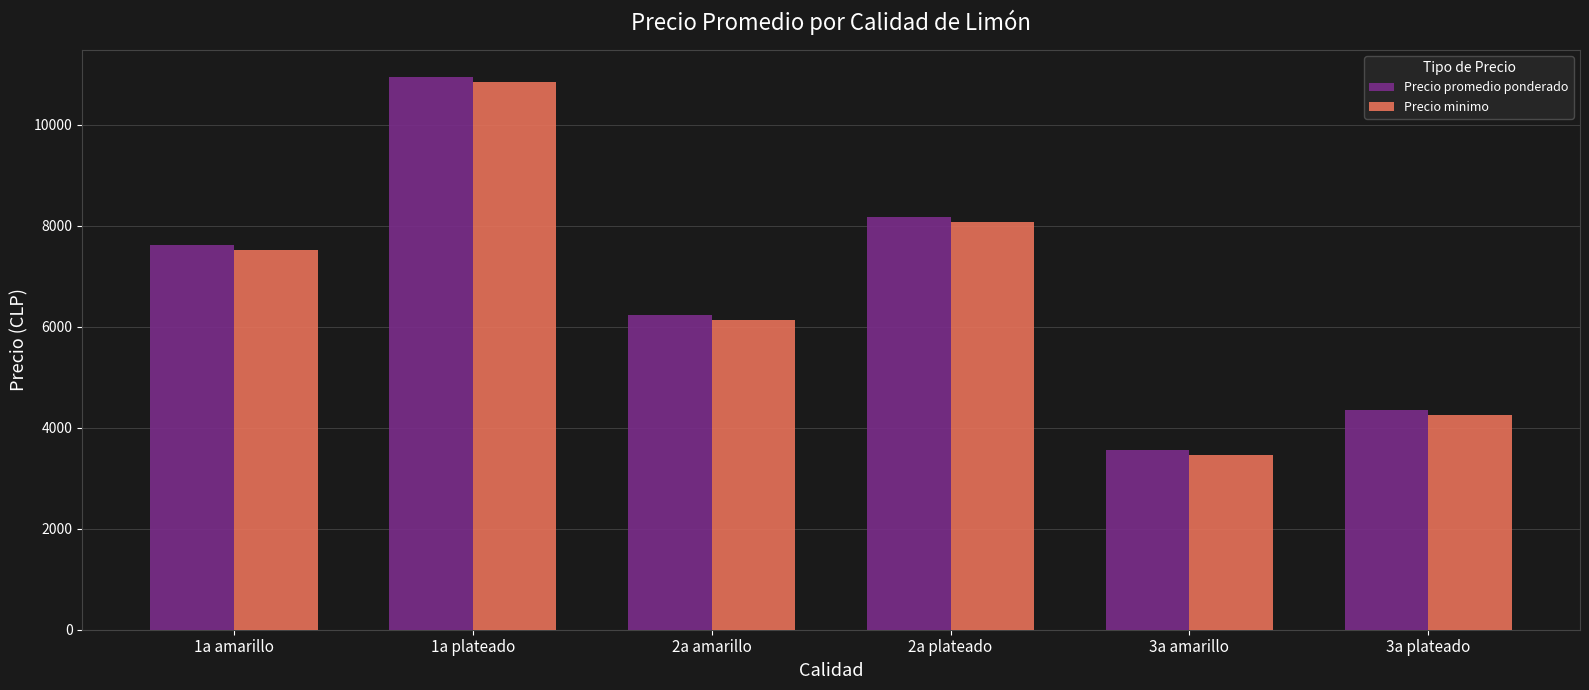

What is the total value across all series at 3a plateado?

8612